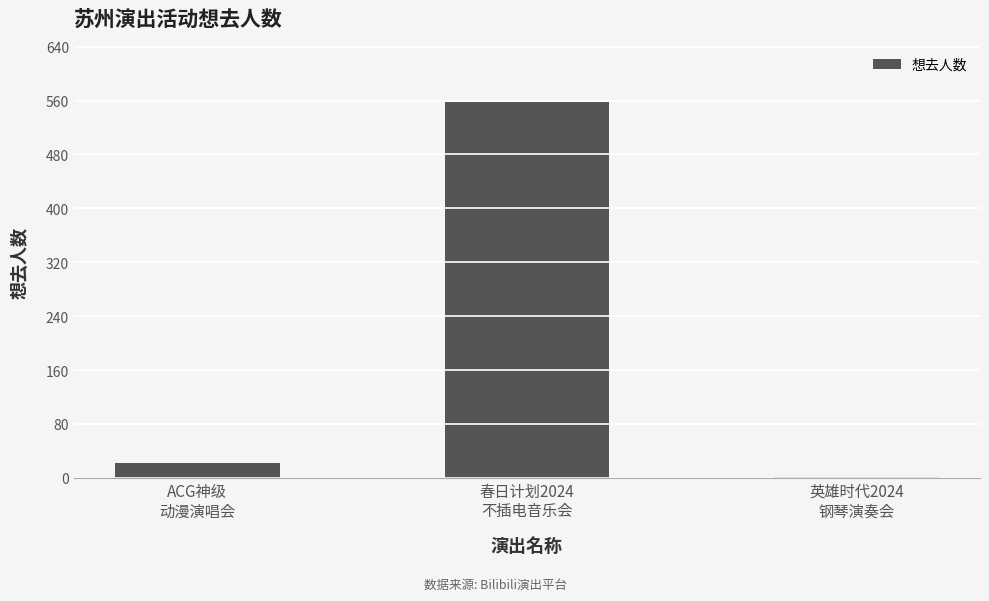

What is the average value?

194